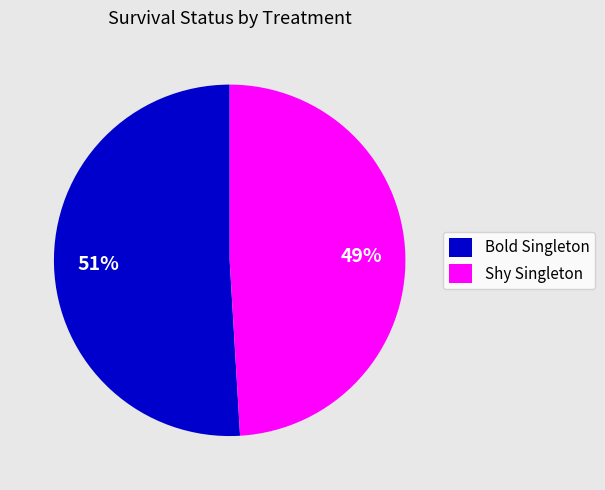

True or false: Bold Singleton accounts for 51% of the total.

True